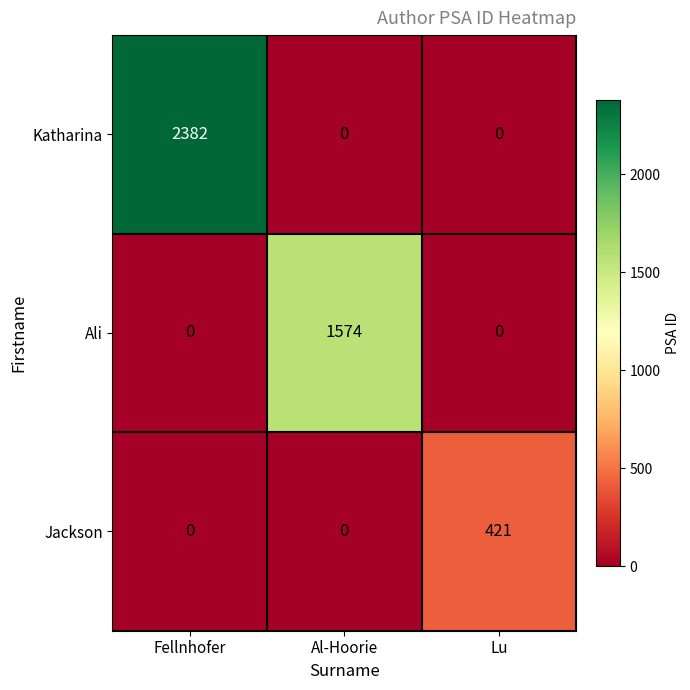

Count the Ali values in the range 0 to 1574.

3